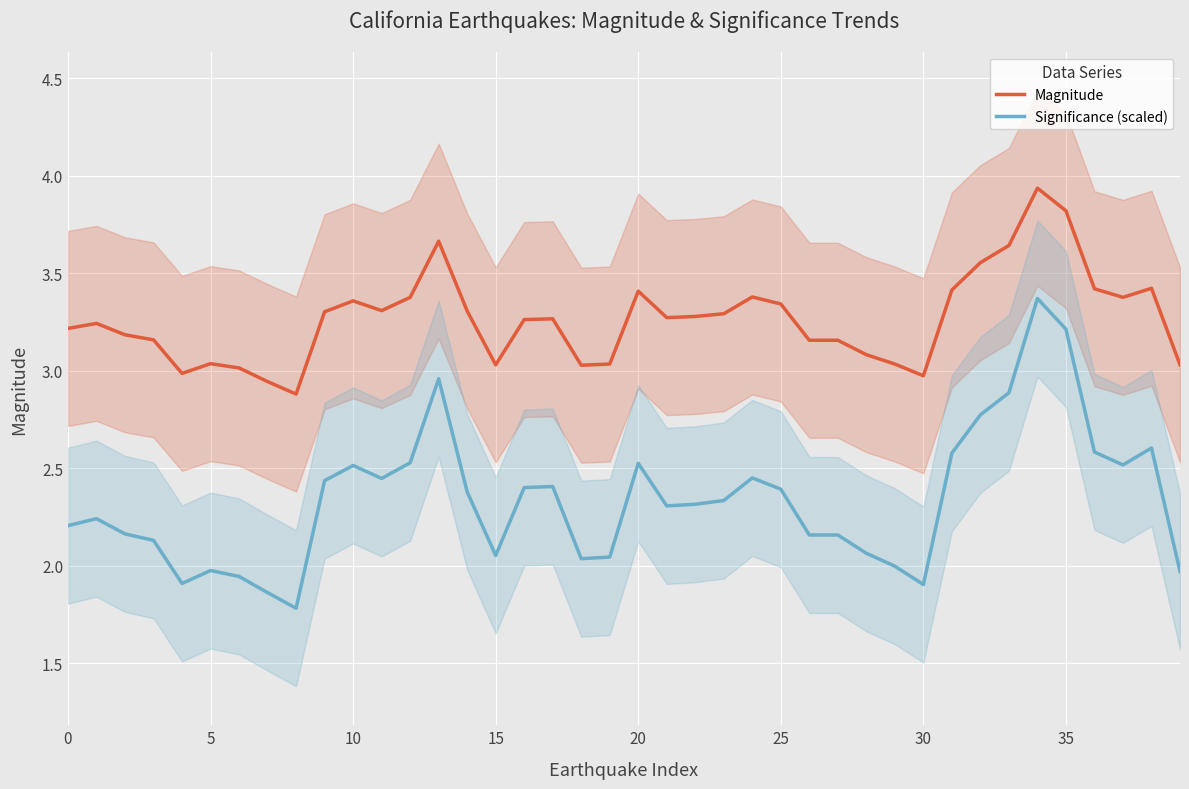

At which category is the sum across all series the highest?

34